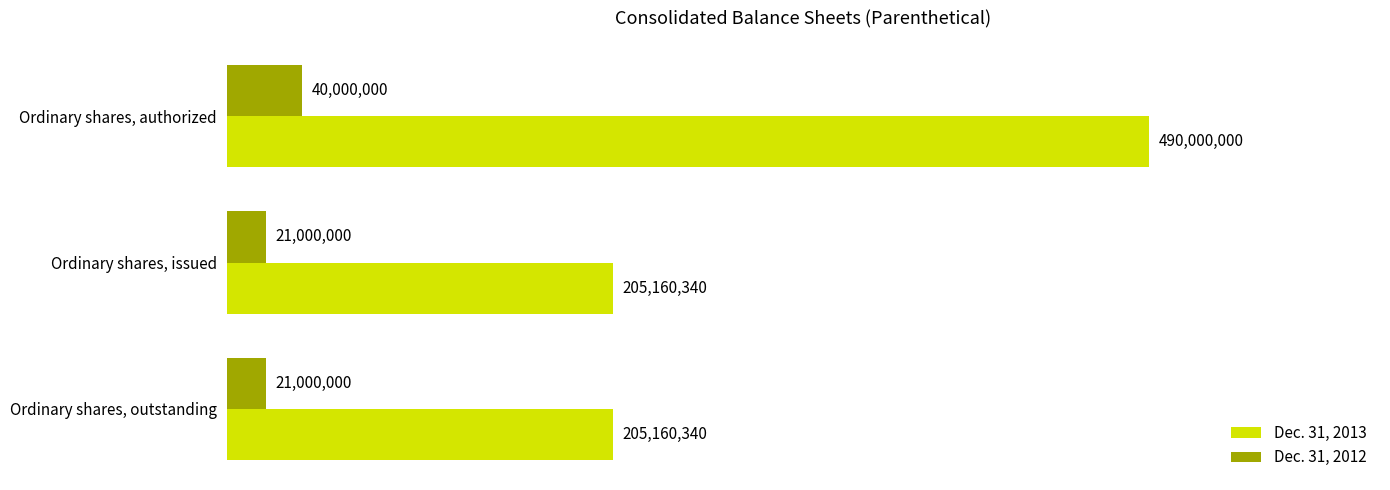

Rank the series by their maximum value, from highest to lowest.

Dec. 31, 2013, Dec. 31, 2012